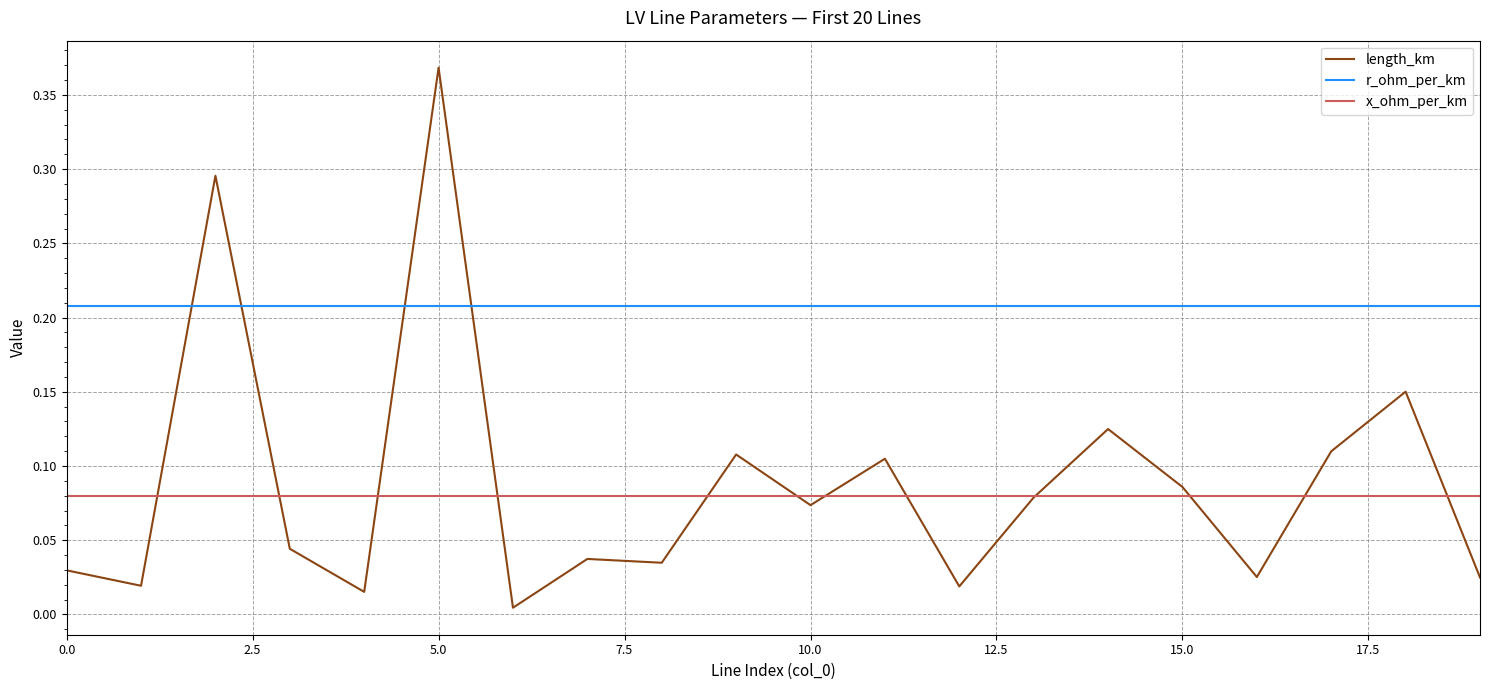

Which series has the largest total across all categories?

r_ohm_per_km